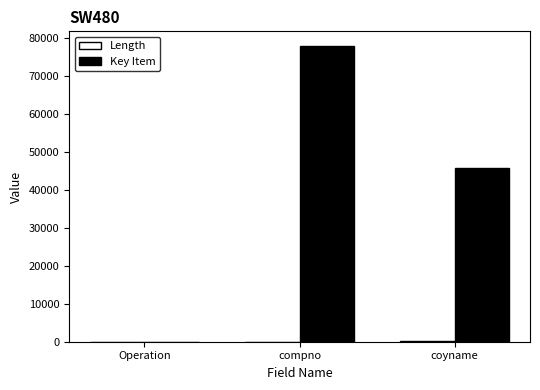

Count the number of categories in the chart.

3